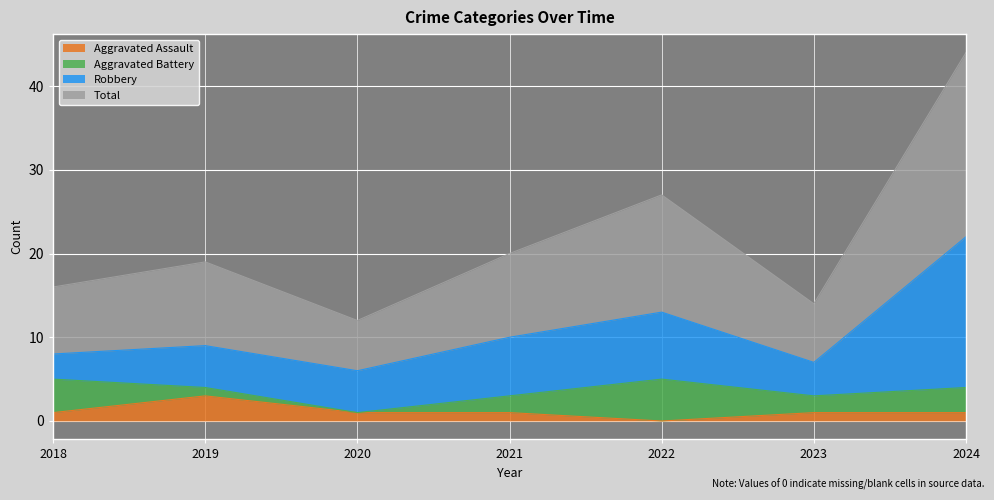

Is it true that Aggravated Assault equals 1 at 2019?

False